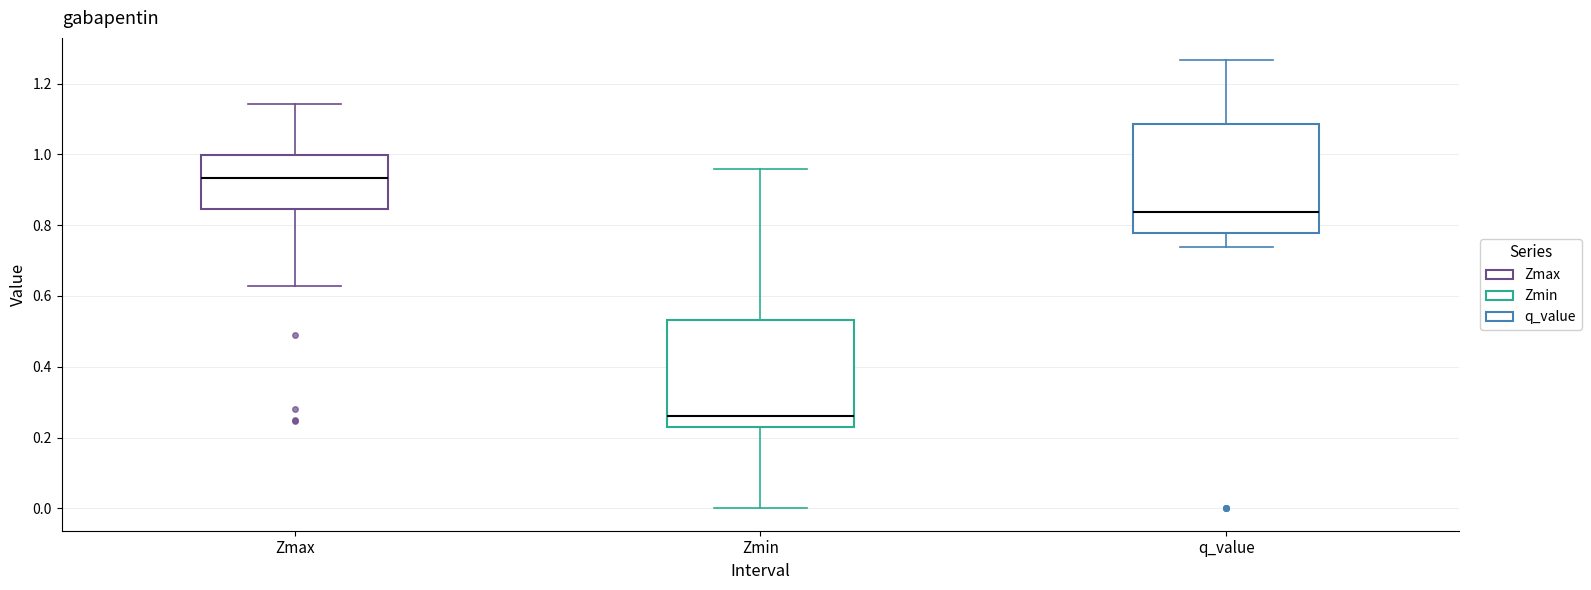

Reading left to right, read every box against the y-axis: the position of its median line, the range the box covers, and the ends of its whiskers. The values are not printed on the chart, so give them approximately, as read against the axis.

Zmax: median 0.94, box 0.84 to 1.00, whiskers 0.62 to 1.14
Zmin: median 0.26, box 0.22 to 0.54, whiskers 0.00 to 0.96
q_value: median 0.84, box 0.78 to 1.08, whiskers 0.74 to 1.26